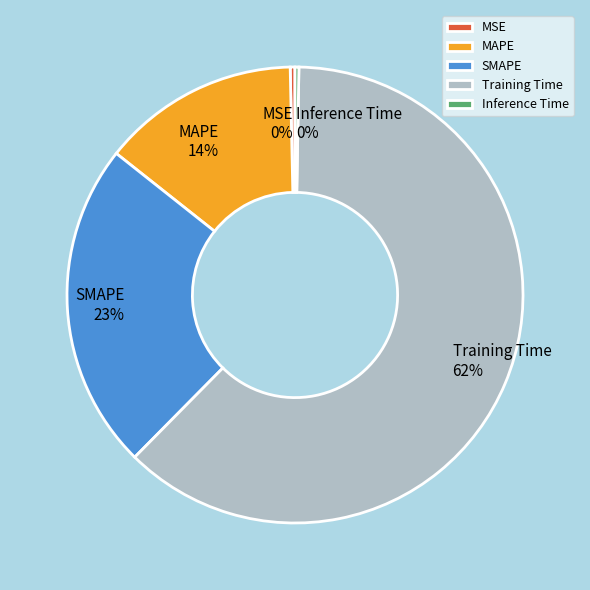

Combined, do MAPE and MSE account for over 50%?

No